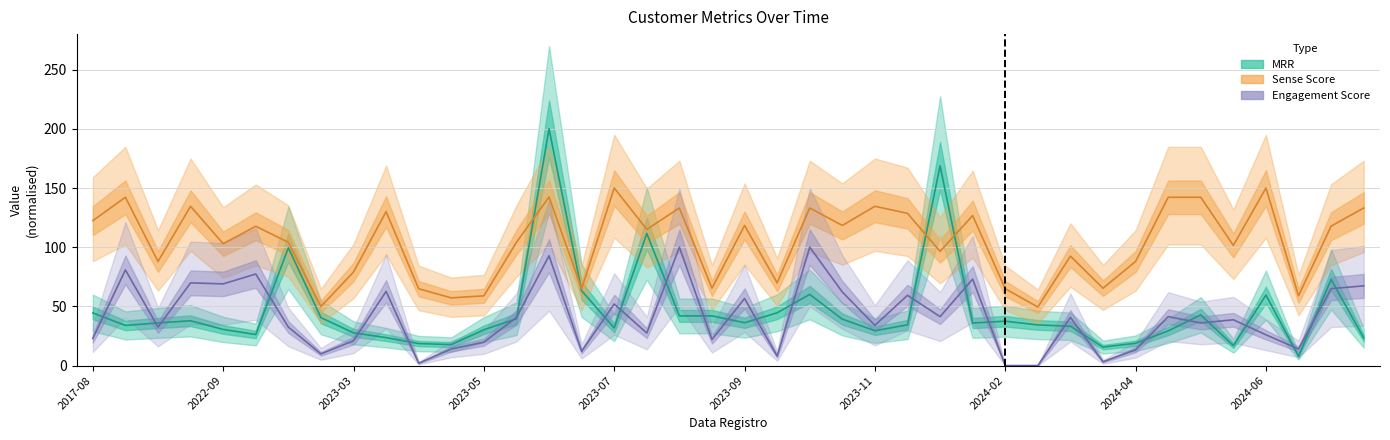

The value of Sense_Score at 33 is 47.7. True or false?

False